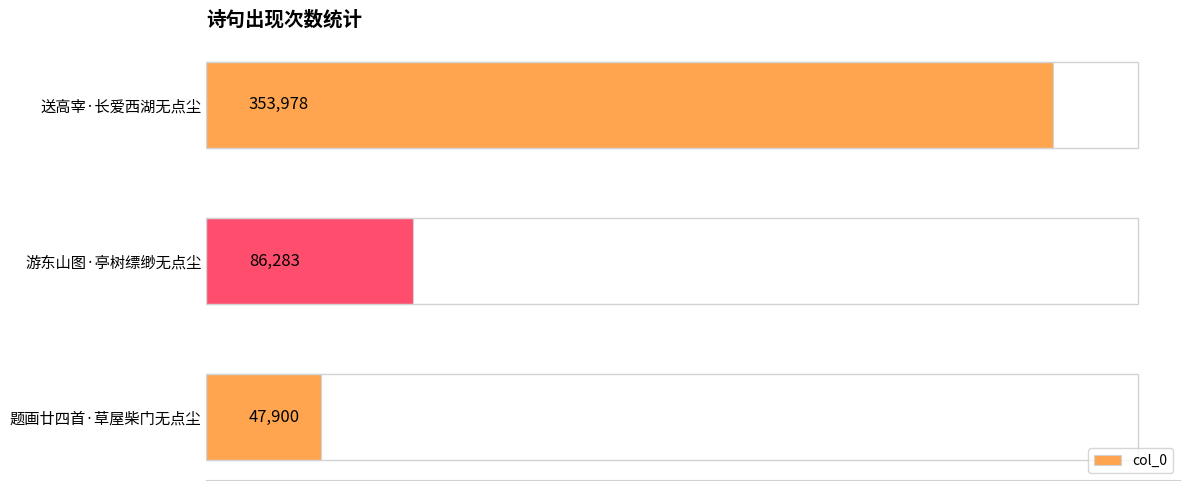

What is the change in value from 题画廿四首·草屋柴门无点尘 to 送高宰·长爱西湖无点尘?

+306078